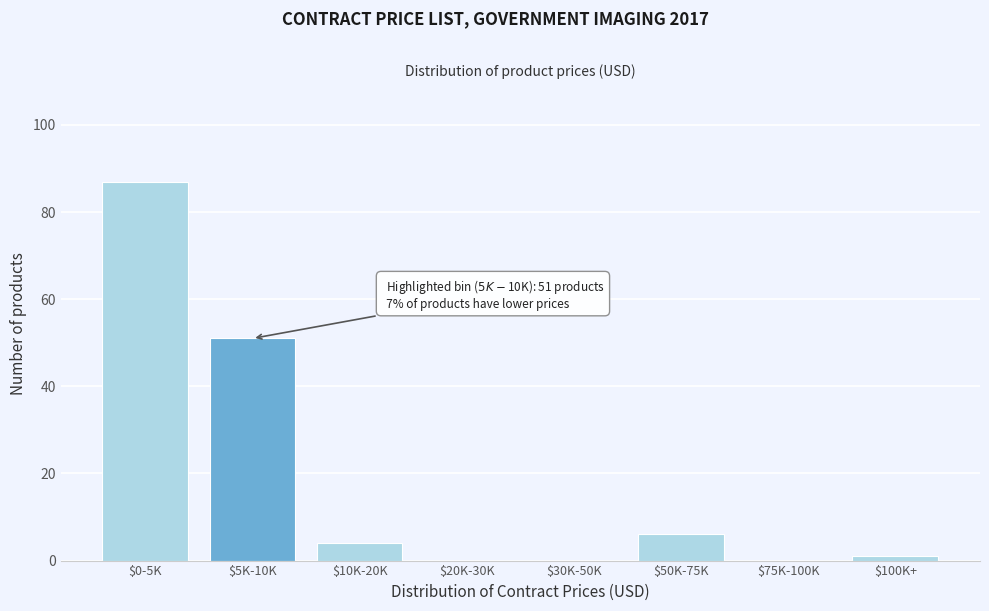

At which label is the value closest to 43?

$5K-10K